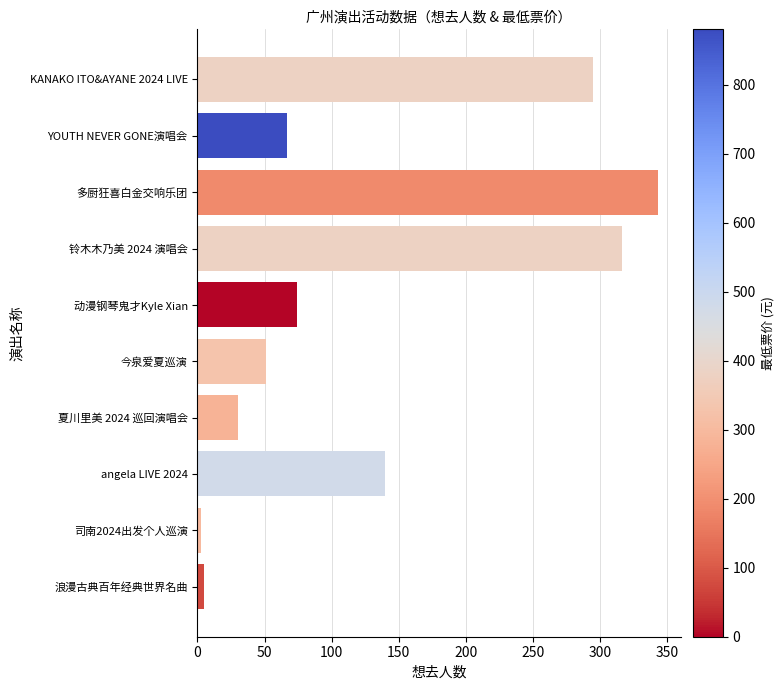

The value at angela LIVE 2024 is 140. True or false?

True